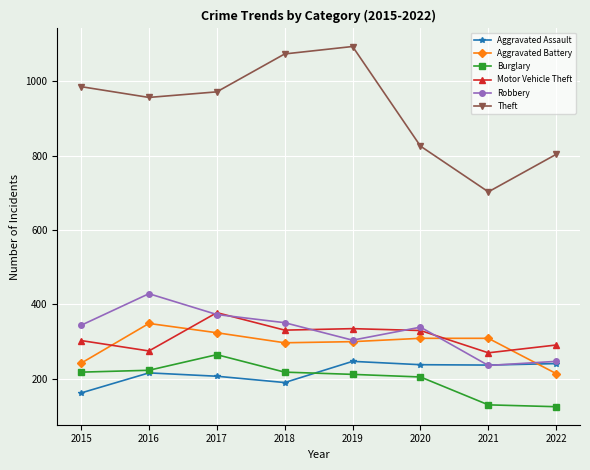

True or false: Motor Vehicle Theft has a value of 331 at 2018.

True